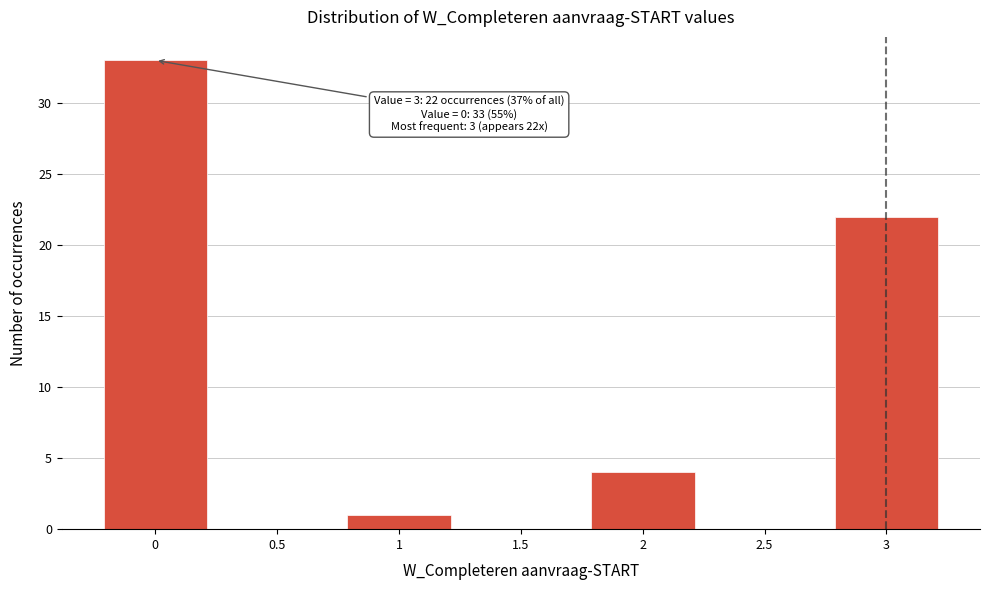

Reading left to right, transcribe all the data shown in this chart.

0=33	0.5=0	1=1	1.5=0	2=4	2.5=0	3=22